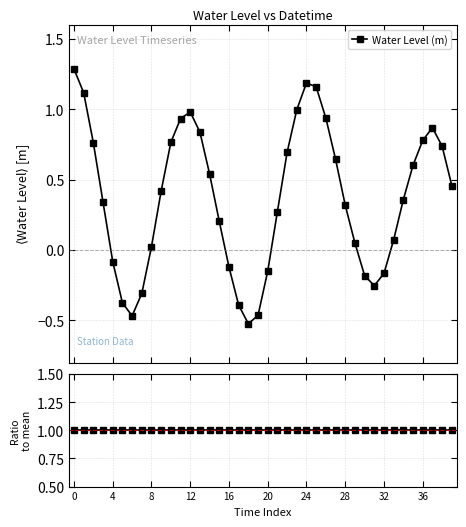

True or false: Water Level (m) has more than 2 points higher than both neighbors.

True